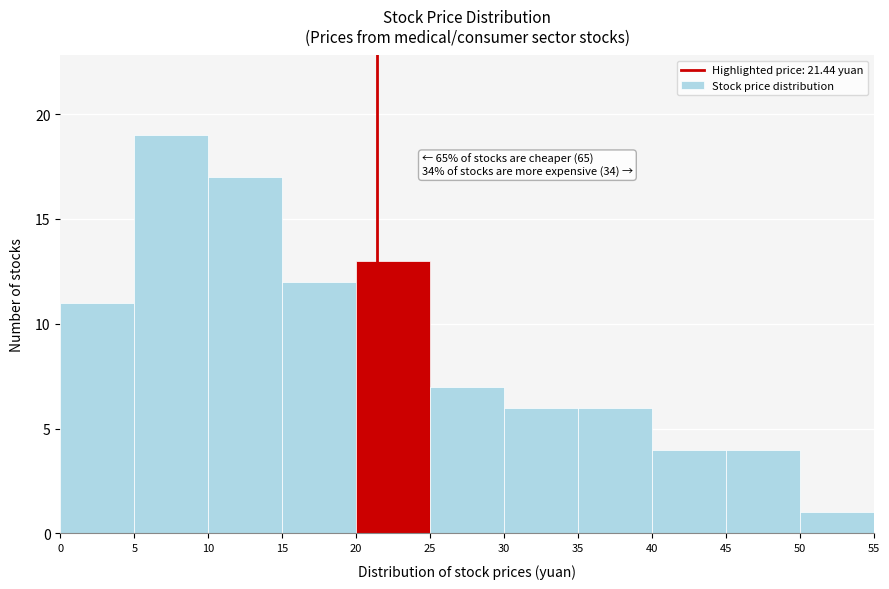

Which range on the x-axis has the tallest bar?

5 to 10